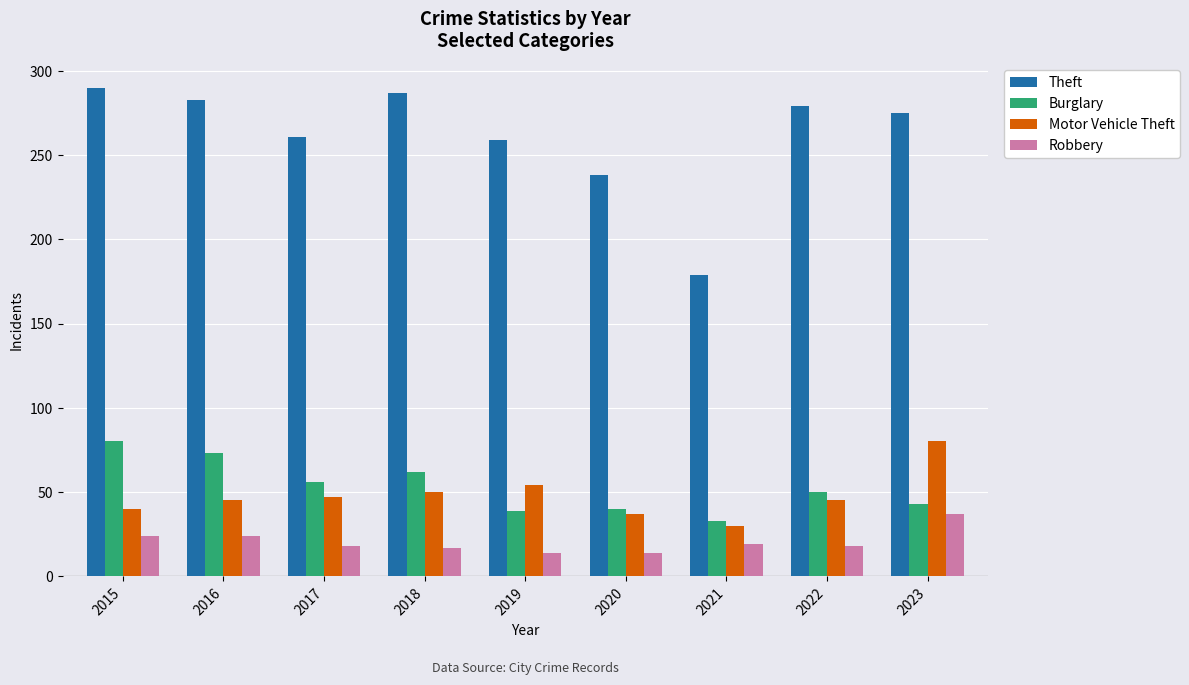

The value of Theft at 2022 is 88. True or false?

False